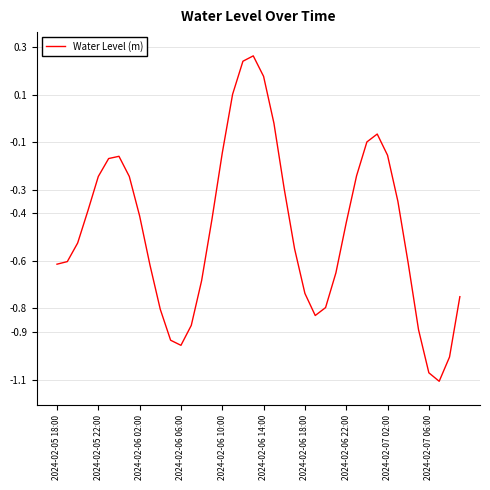

The chart shows a value of -1.8 at 2024-02-07 06:00. True or false?

False